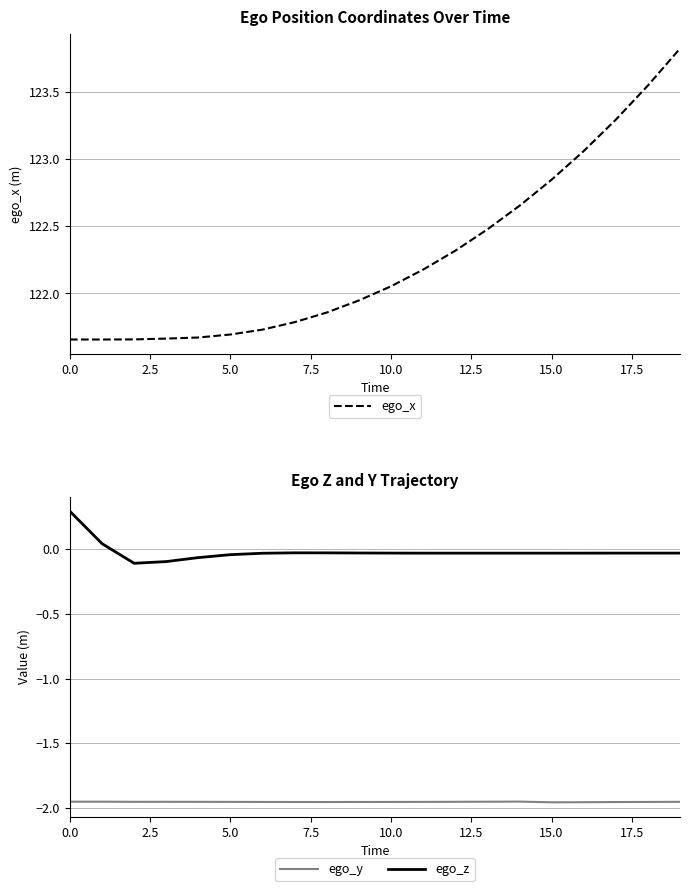

How many lines are shown in the chart?

3